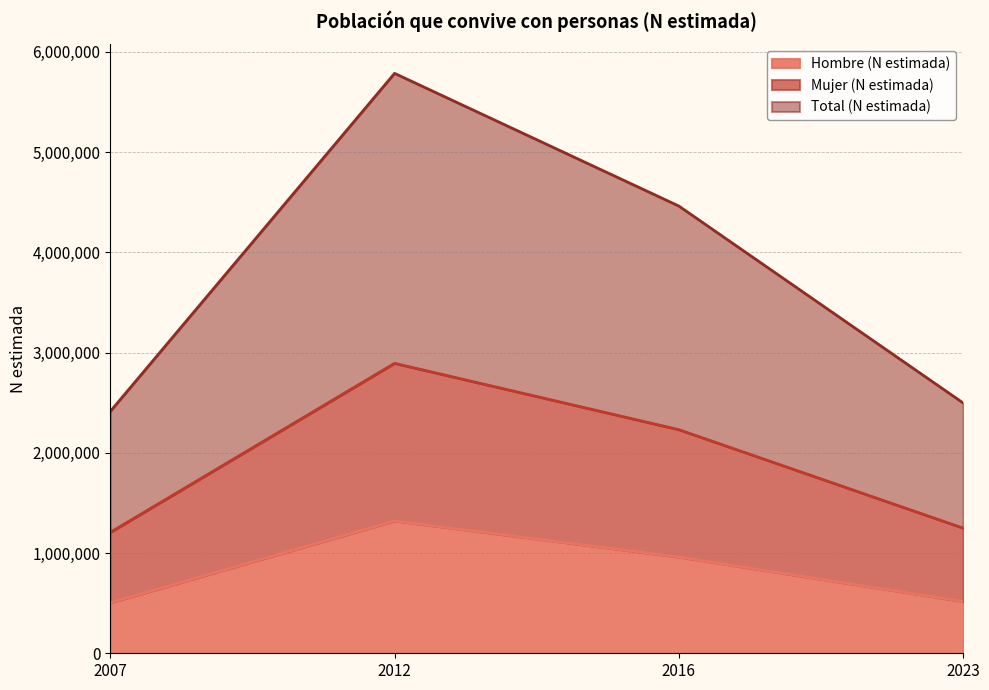

What is the approximate value of Mujer (N estimada) at 2012, to the nearest 100?

2892400